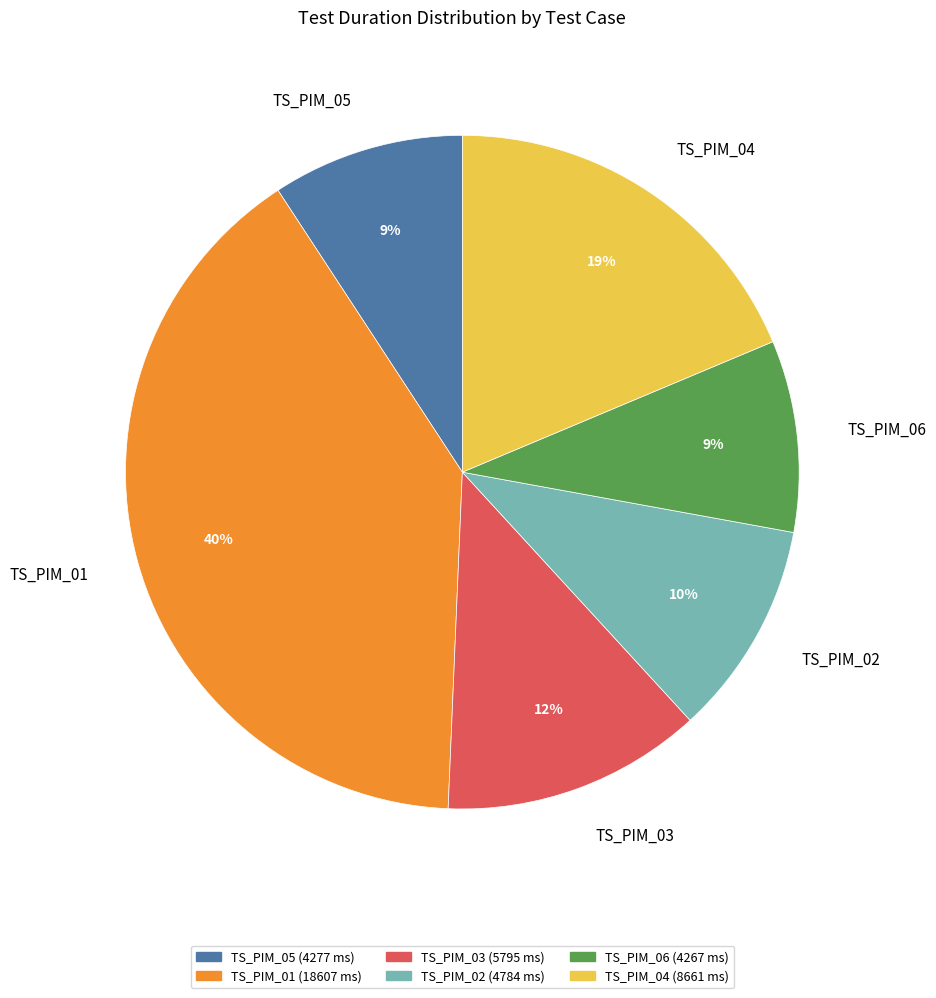

The TS_PIM_02 slice represents 10% of the pie. True or false?

True